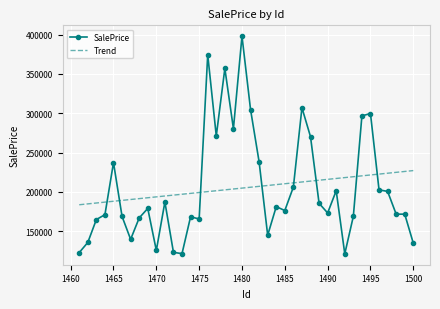

Which series has the largest range (max minus min)?

SalePrice